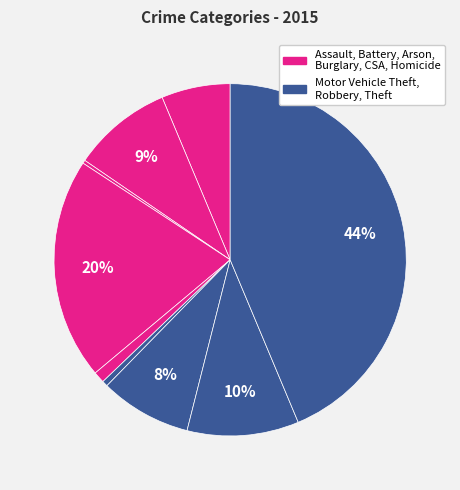

To the nearest percent, what is the average slice percentage?

11%